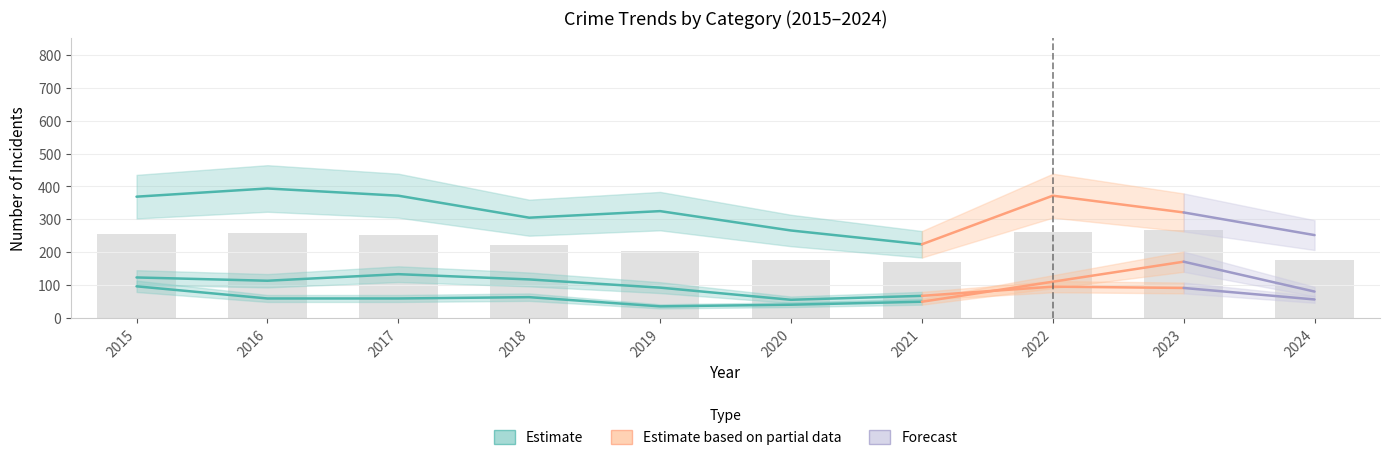

What is the change in value from 2017 to 2020?

-106